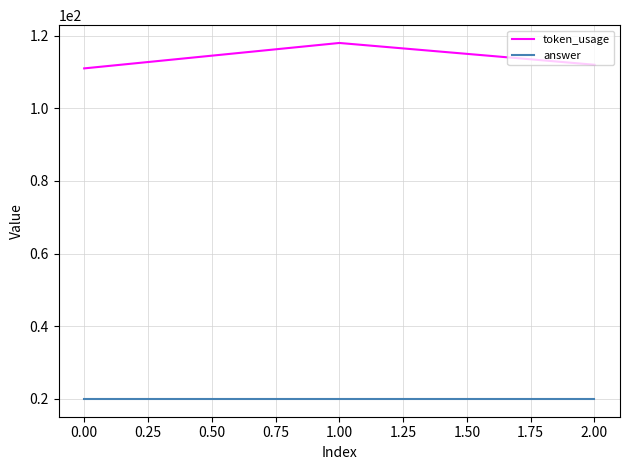

How many lines are shown in the chart?

2